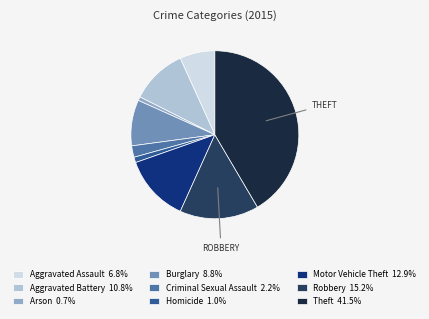

The Aggravated Battery slice represents 1% of the pie. True or false?

False